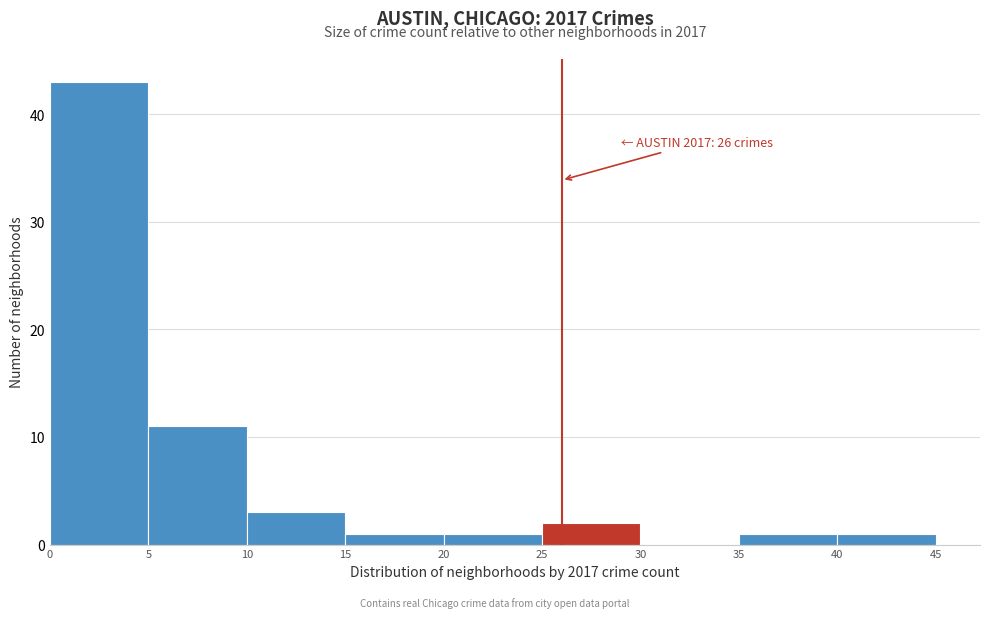

Over which range of the x-axis is the bar tallest?

0 to 5